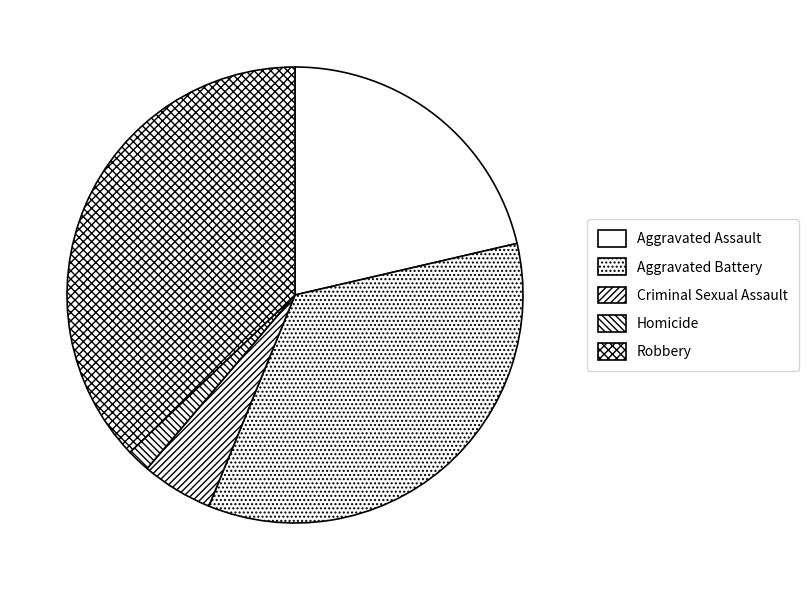

How many segments does this pie chart have?

5